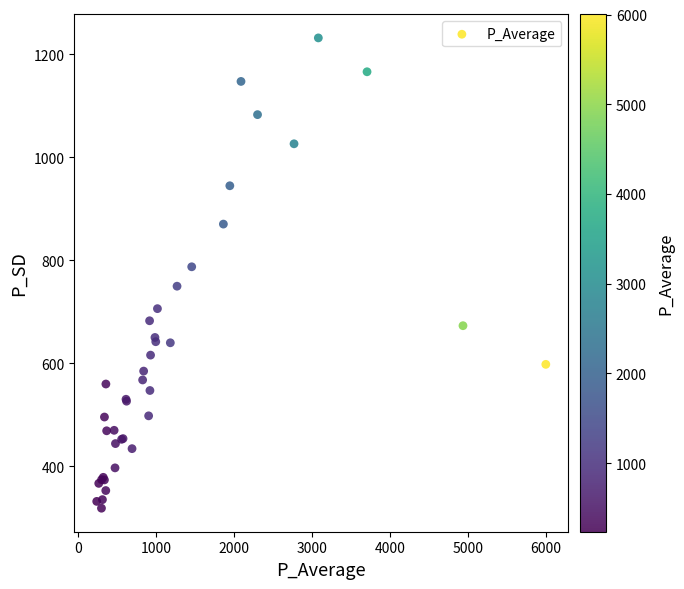

What Y value in the scatter plot is closest to 775?

787.2